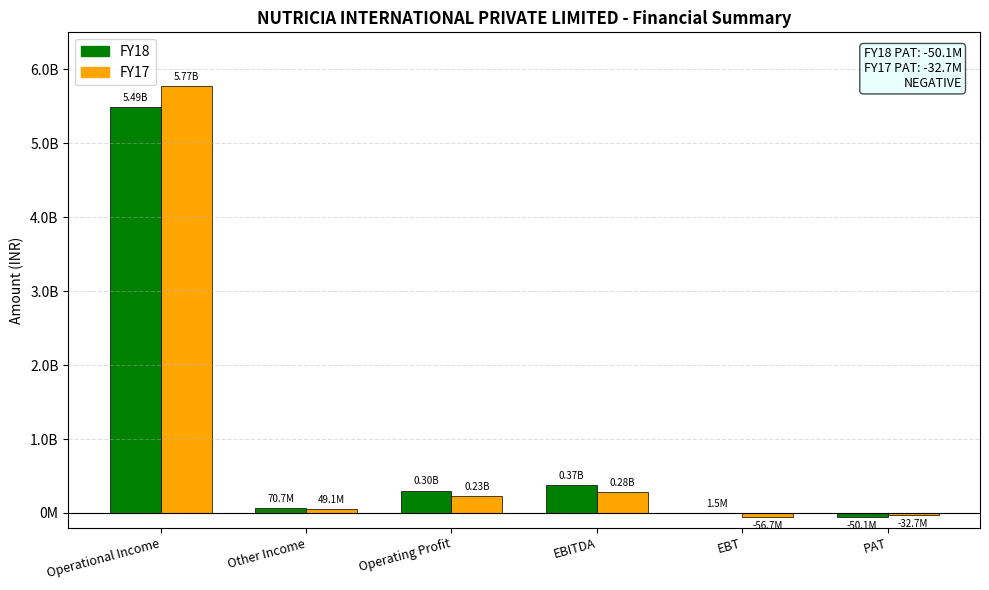

What position from the left is Operating Profit?

3